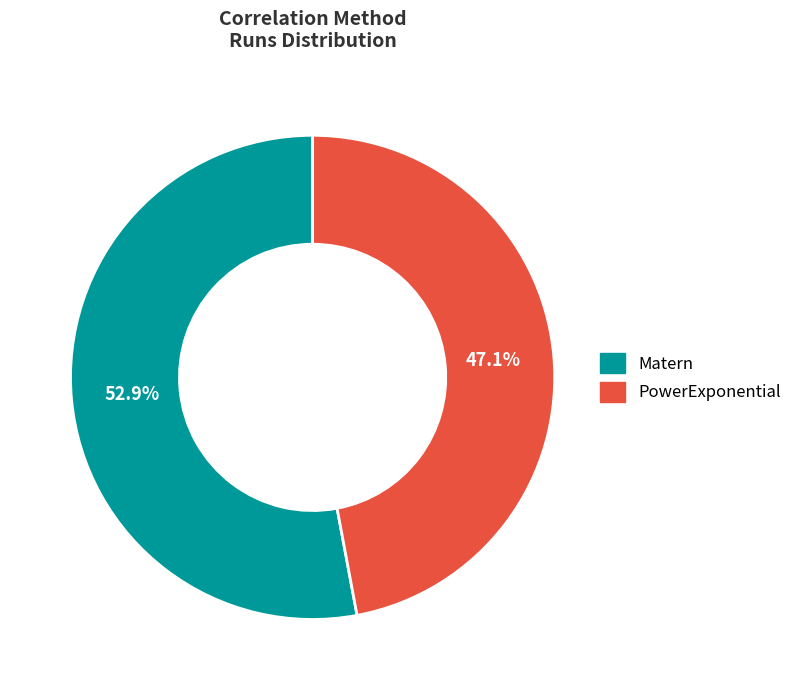

Is the sum of Matern and PowerExponential greater than half?

Yes